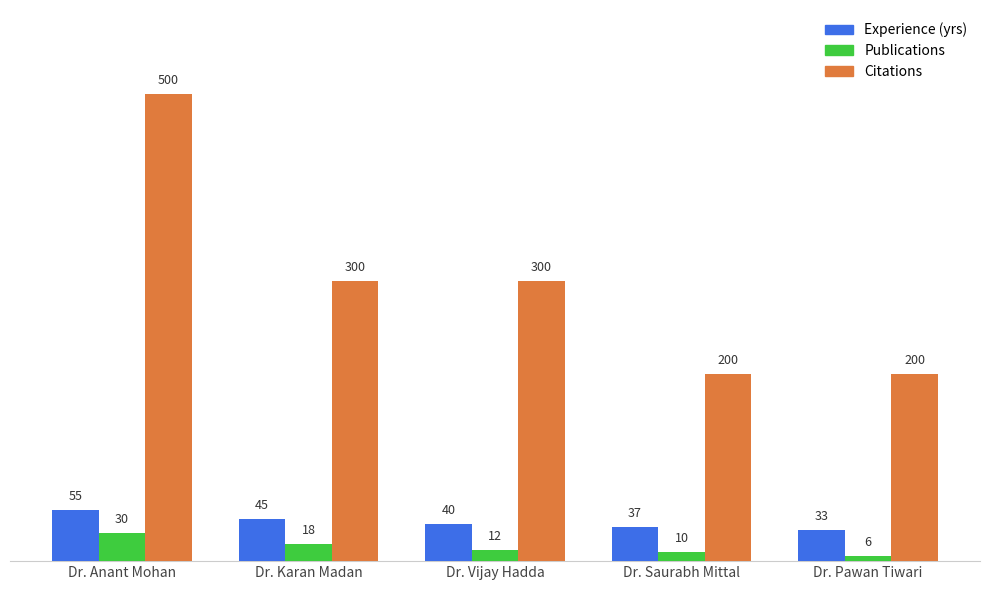

Is it true that Experience (yrs) equals 40 at Dr. Vijay Hadda?

True